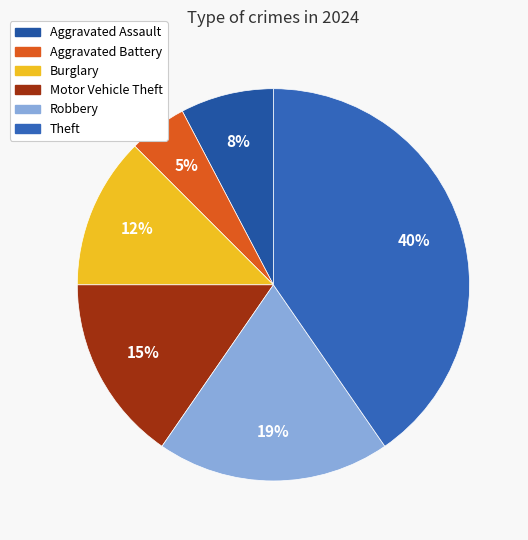

What is the smallest slice in the pie chart?

Aggravated Battery